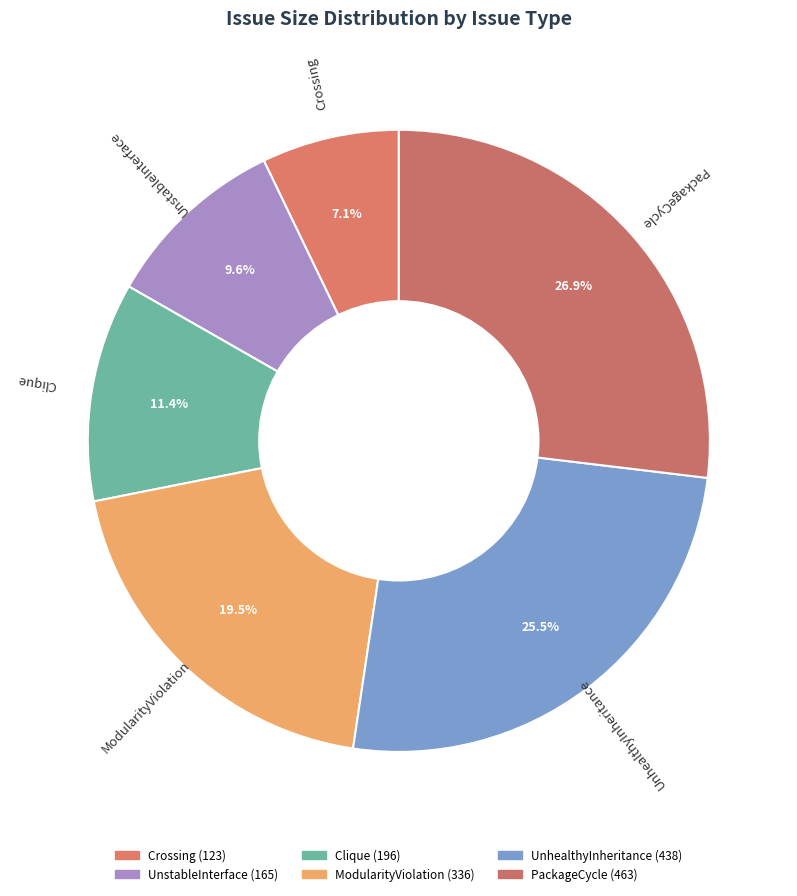

To the nearest percent, what percentage of the pie is UnstableInterface?

10%